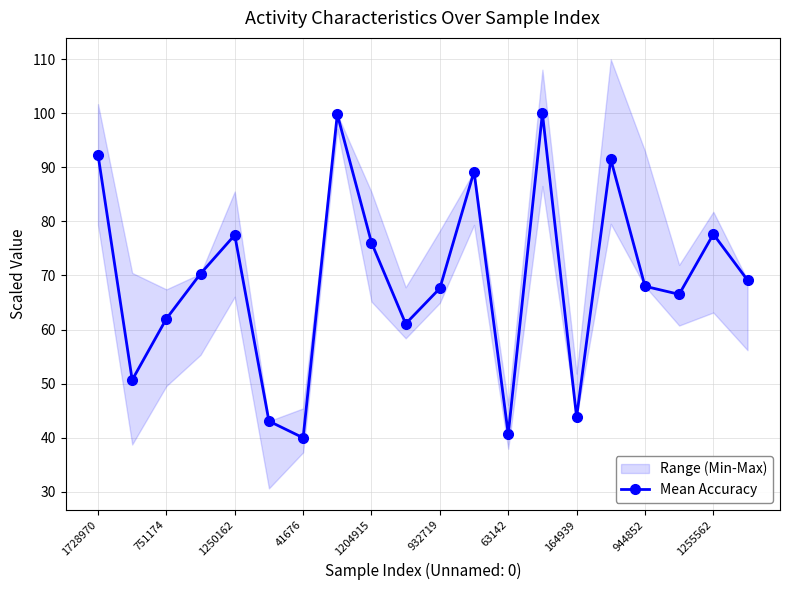

How many lines are shown in the chart?

1